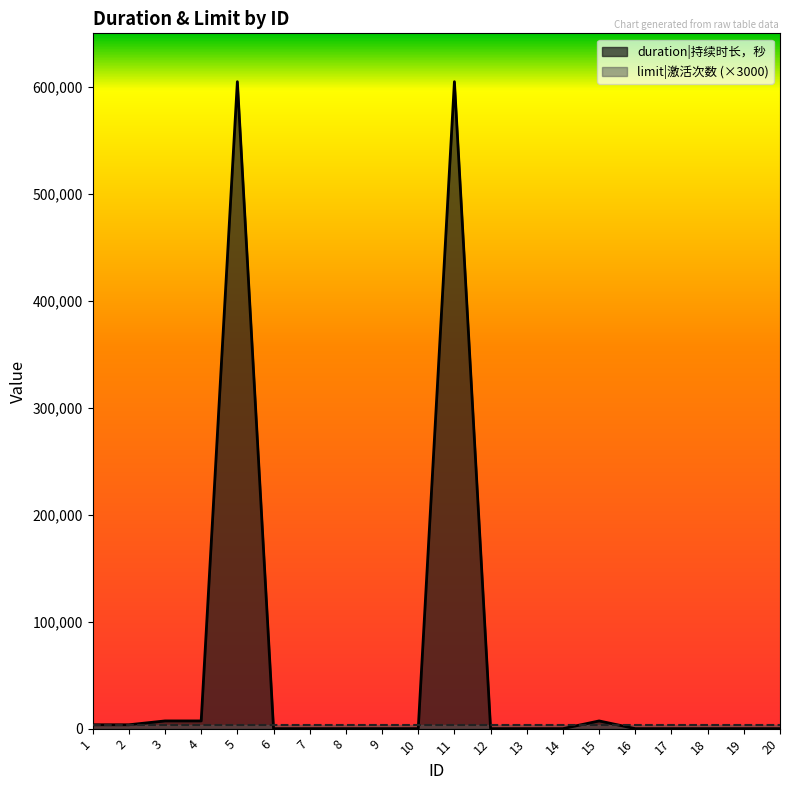

The chart shows a value of 11262 at 3. True or false?

False